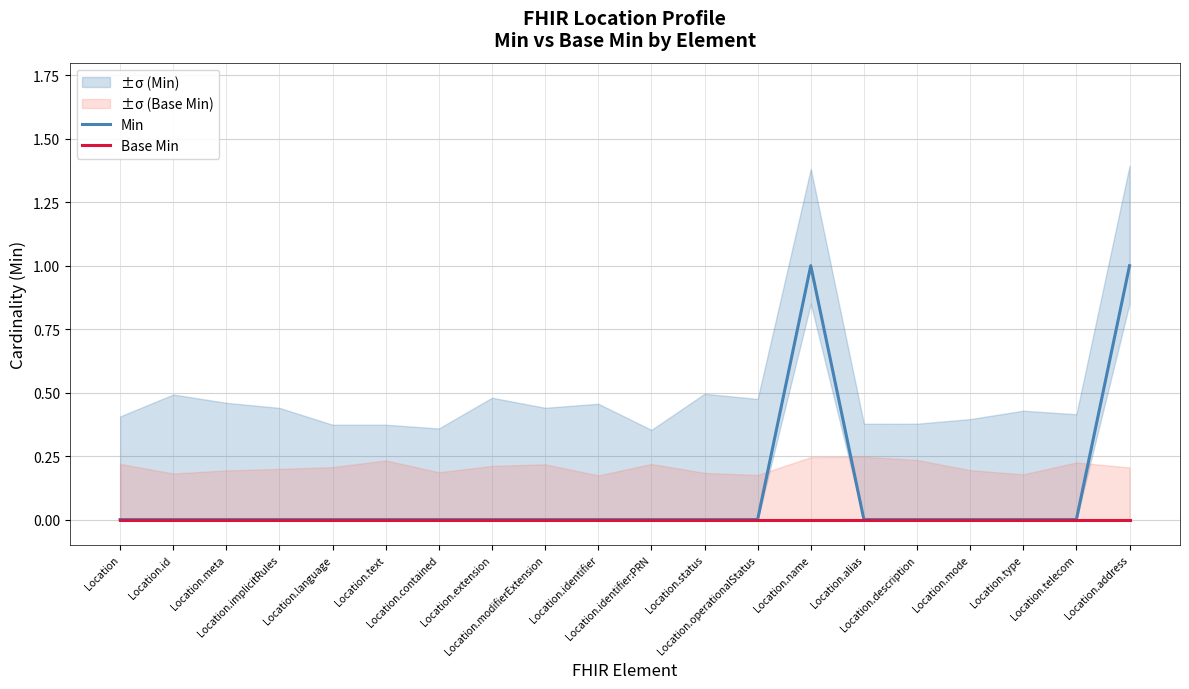

Rank the series by their maximum value, from lowest to highest.

Base Min, Min